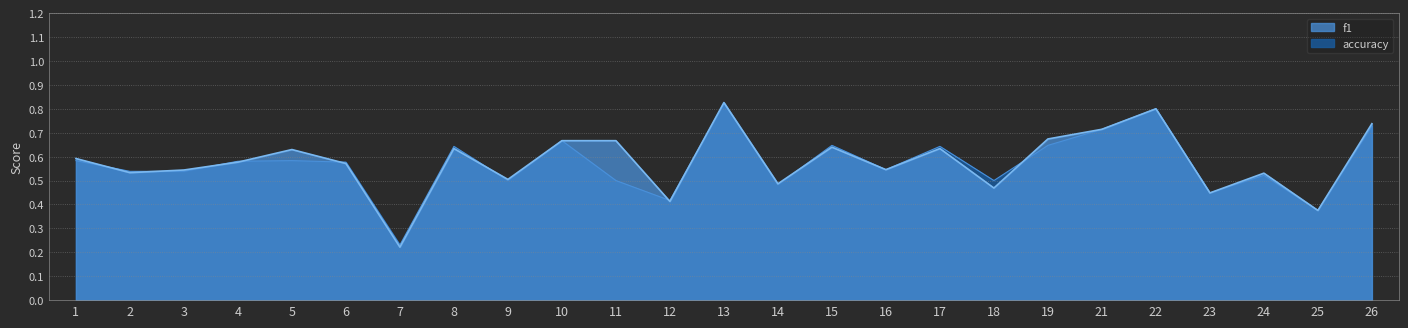

List the series in order of their peak value, highest first.

f1, accuracy